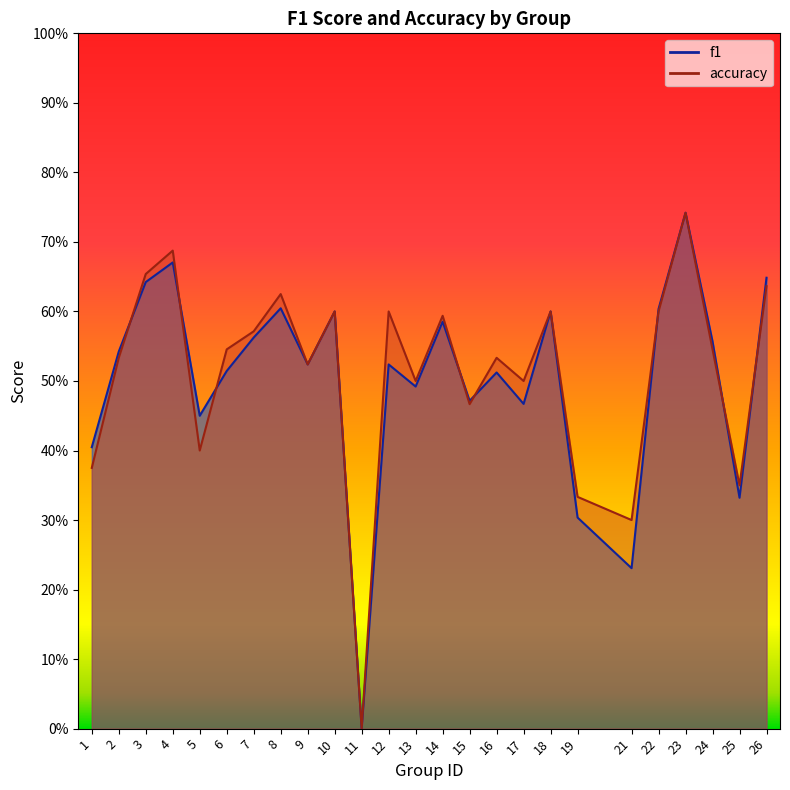

List the labels in order of f1 value, smallest first.

11, 21, 19, 25, 1, 5, 17, 15, 13, 16, 6, 9, 12, 2, 24, 7, 14, 10, 18, 22, 8, 3, 26, 4, 23